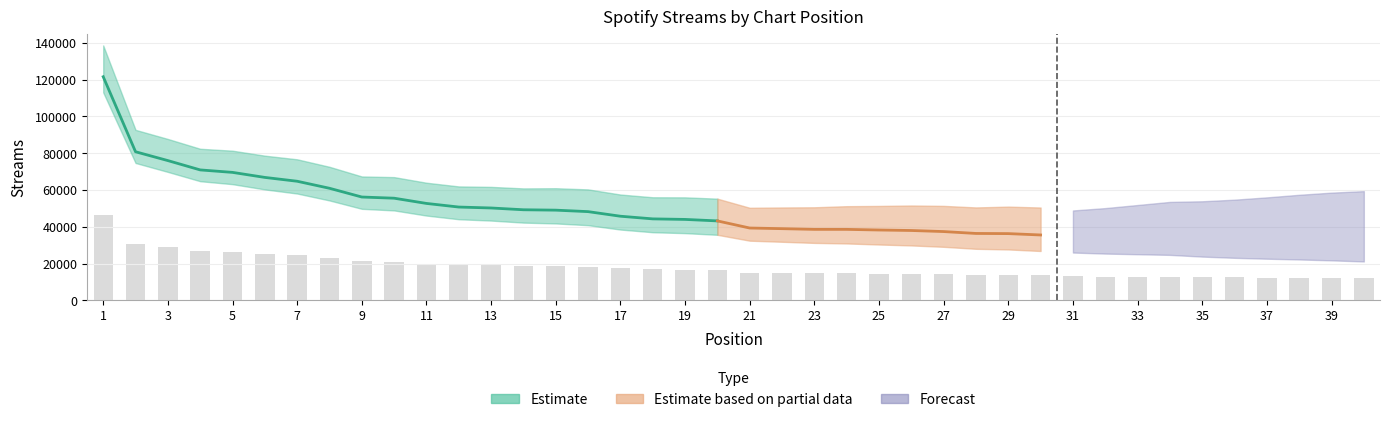

At which category does the chart reach its minimum across all series?

40